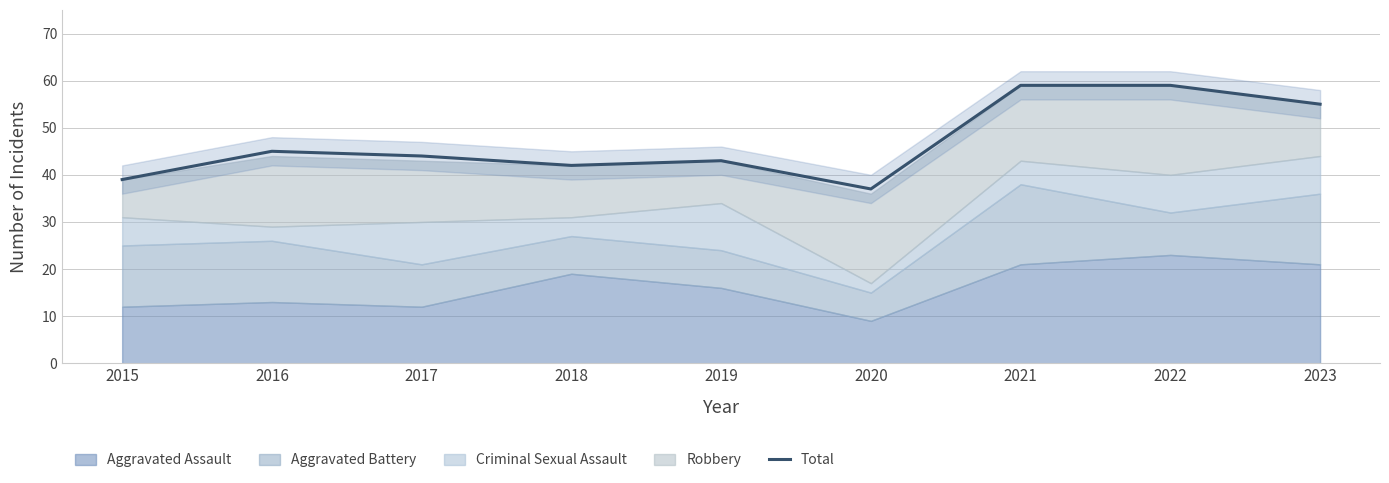

What is the value of the 2nd point from the left?

45